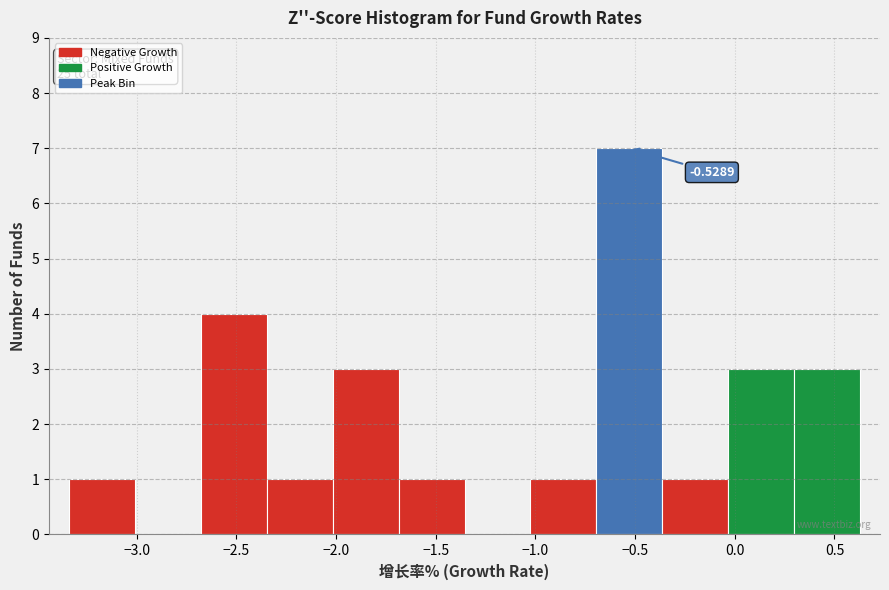

Which range on the x-axis has the tallest bar?

-0.70 to -0.35